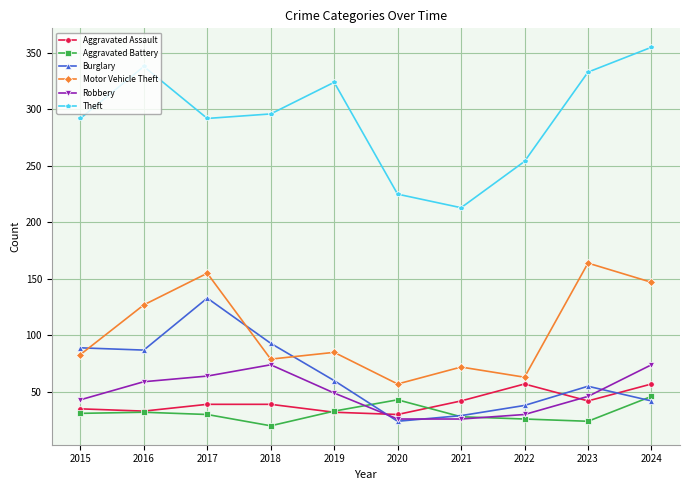

What is the minimum value shown in the chart?

20